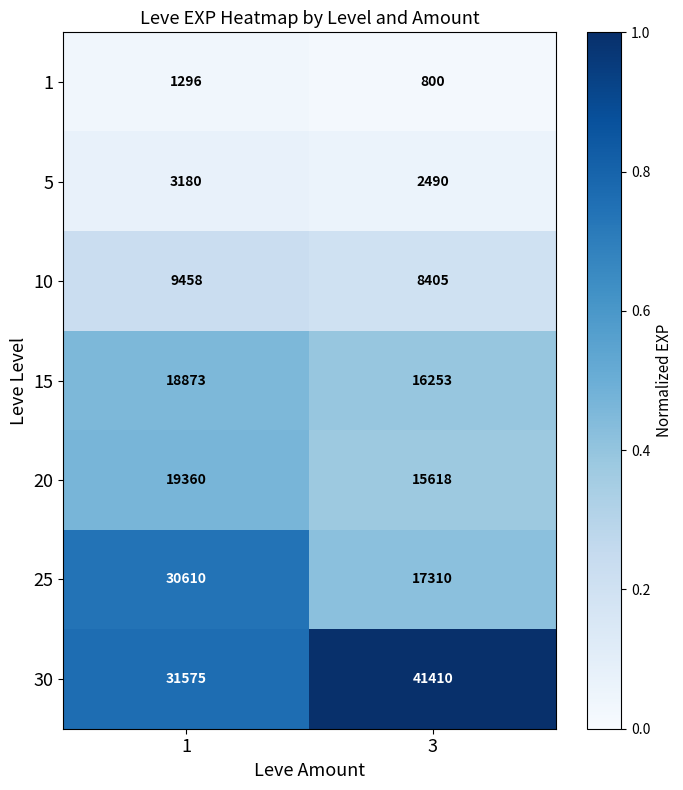

Reading left to right, what are all the values shown in this chart?

1: 1296	800
5: 3180	2490
10: 9458	8405
15: 18873	16253
20: 19360	15618
25: 30610	17310
30: 31575	41410